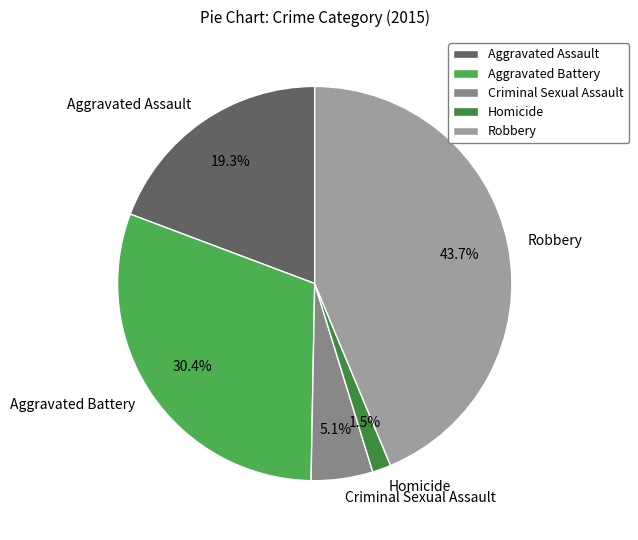

Count the number of slices in the pie.

5